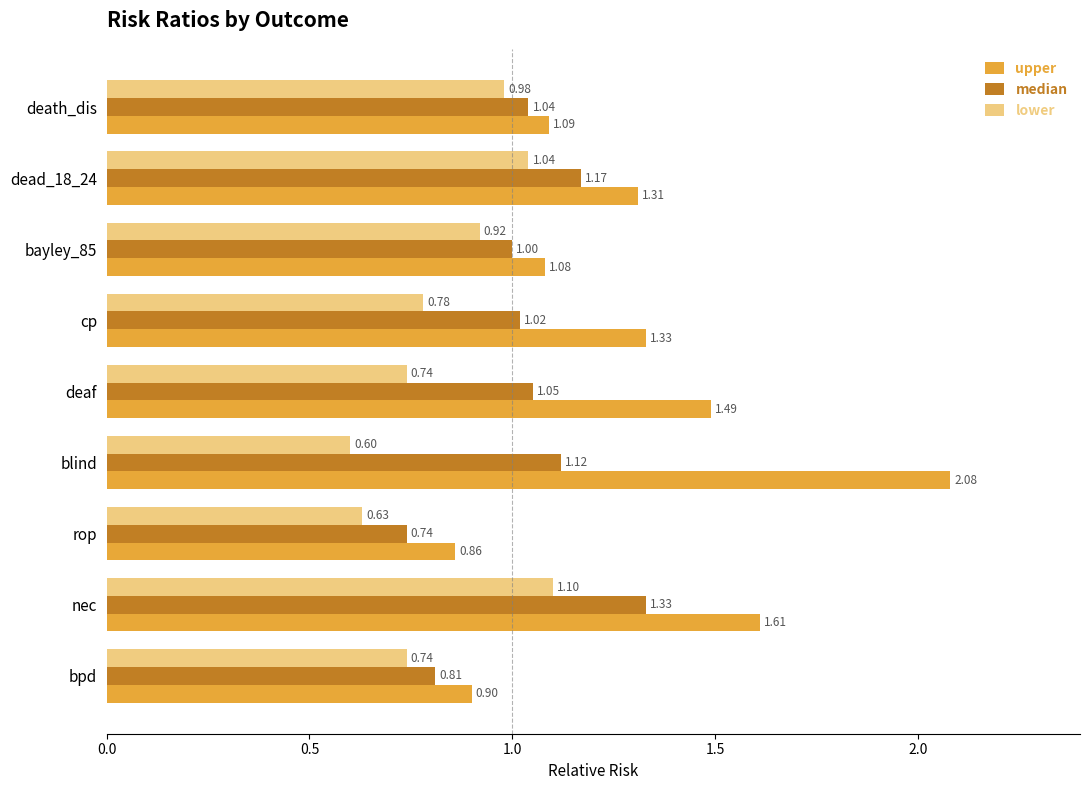

Rank the series by their maximum value, from lowest to highest.

lower, median, upper